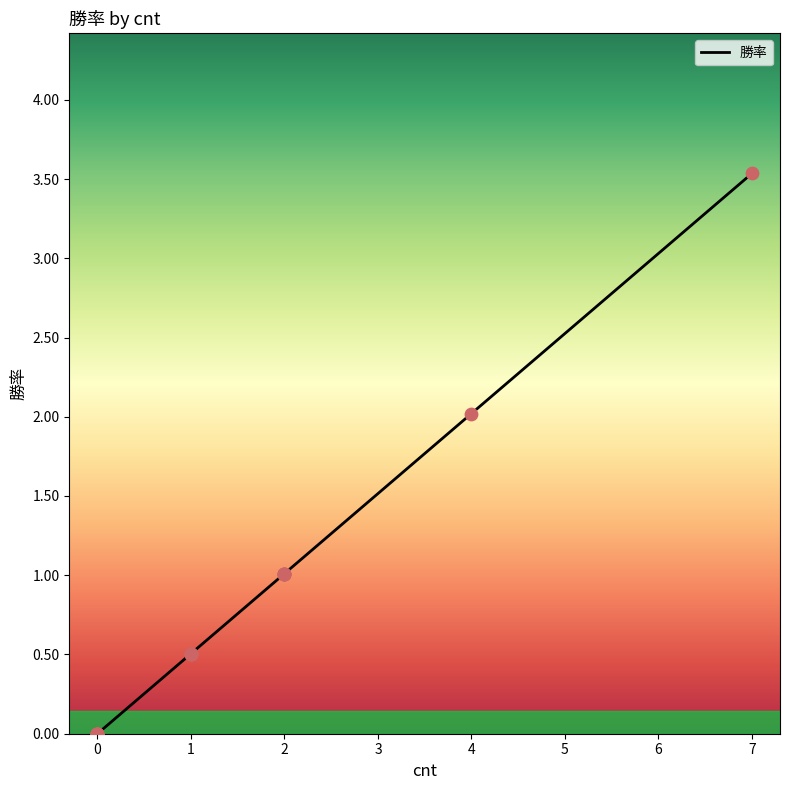

Which has a higher value, 2 or 0?

2